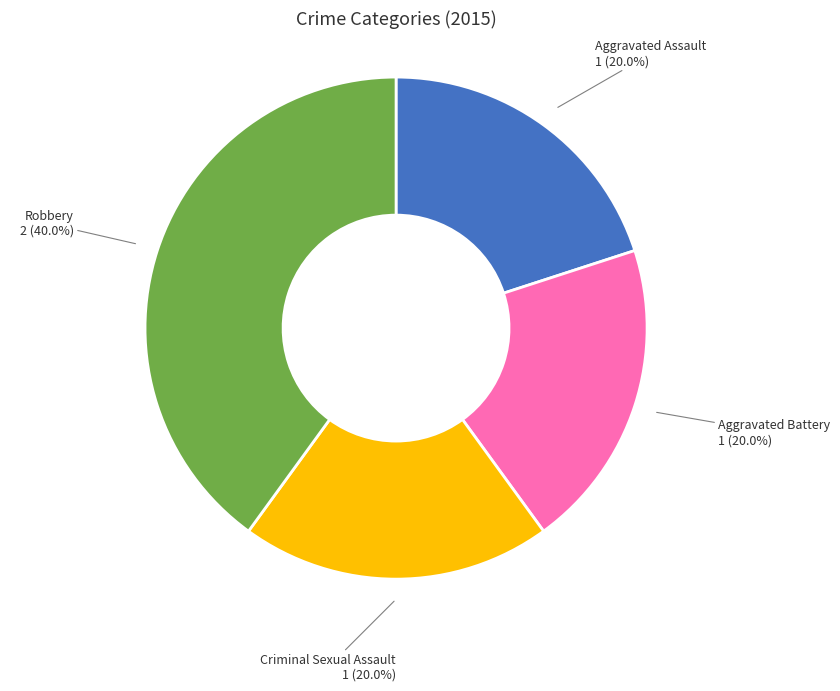

Which slice is the largest?

Robbery